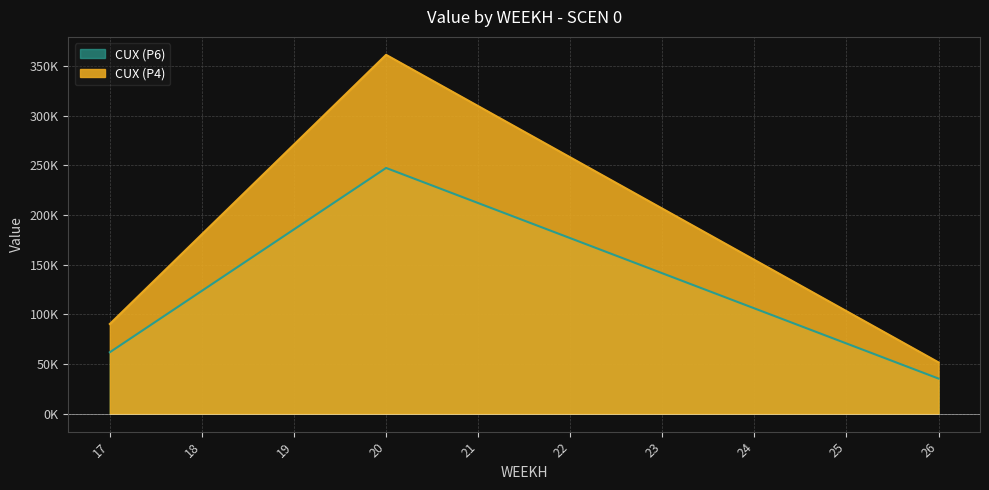

True or false: CUX (P4) and CUX (P6) cross at least once.

False